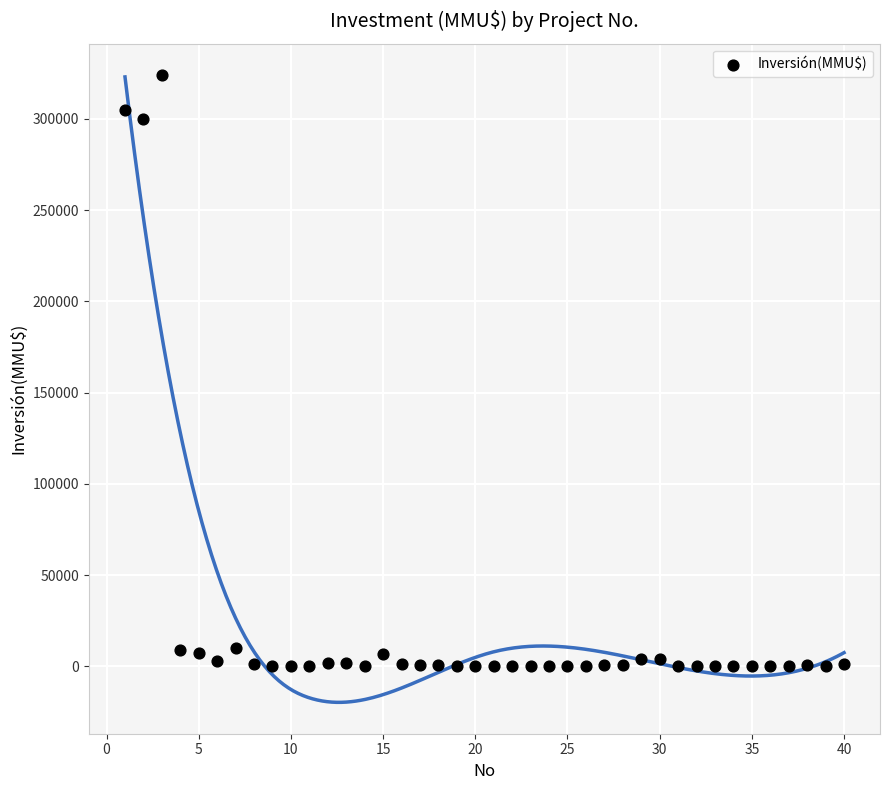

What is the range of Y values (max minus min)?

324020